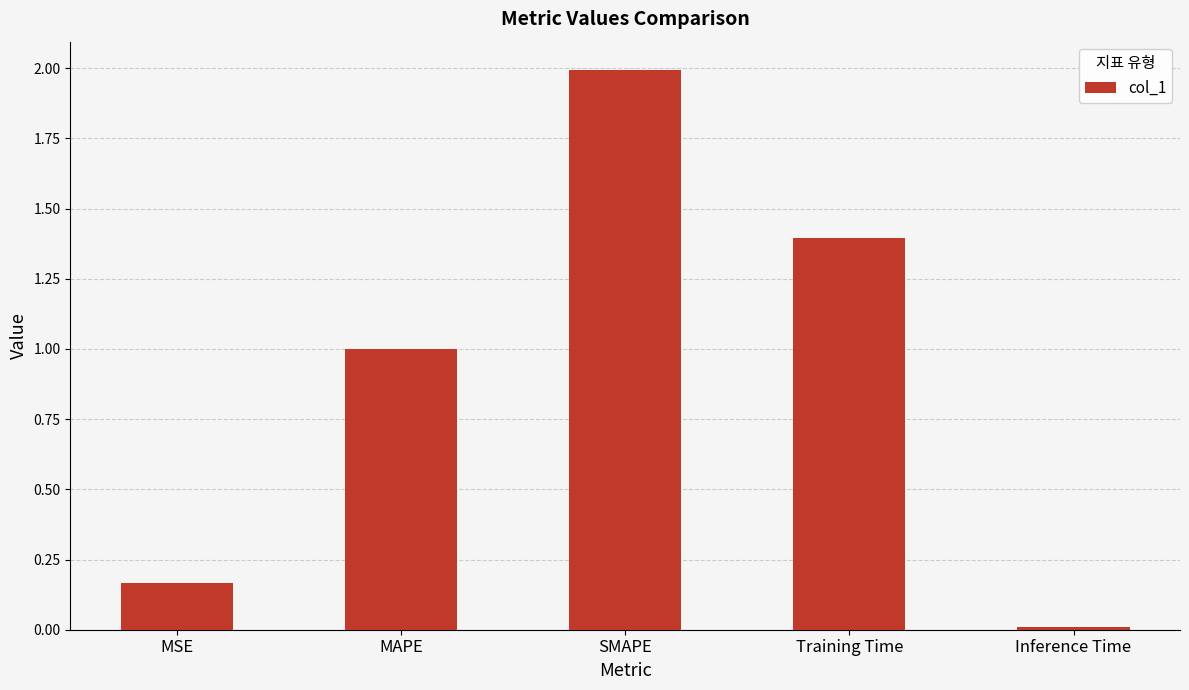

Is it true that the value at Training Time is 2.5?

False